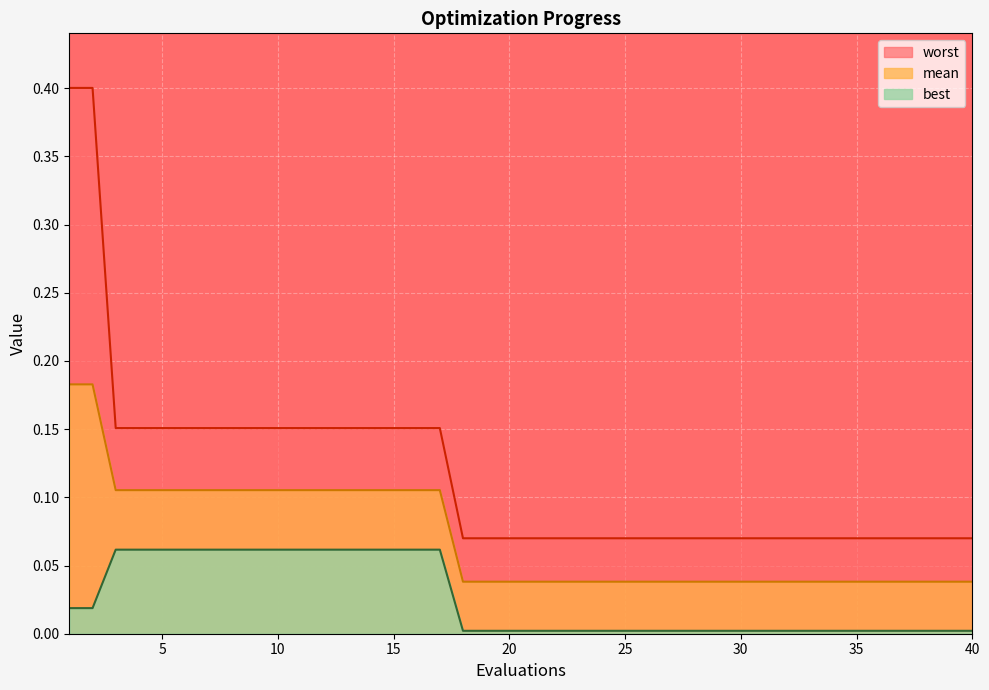

True or false: worst has more than 0 points higher than both neighbors.

False